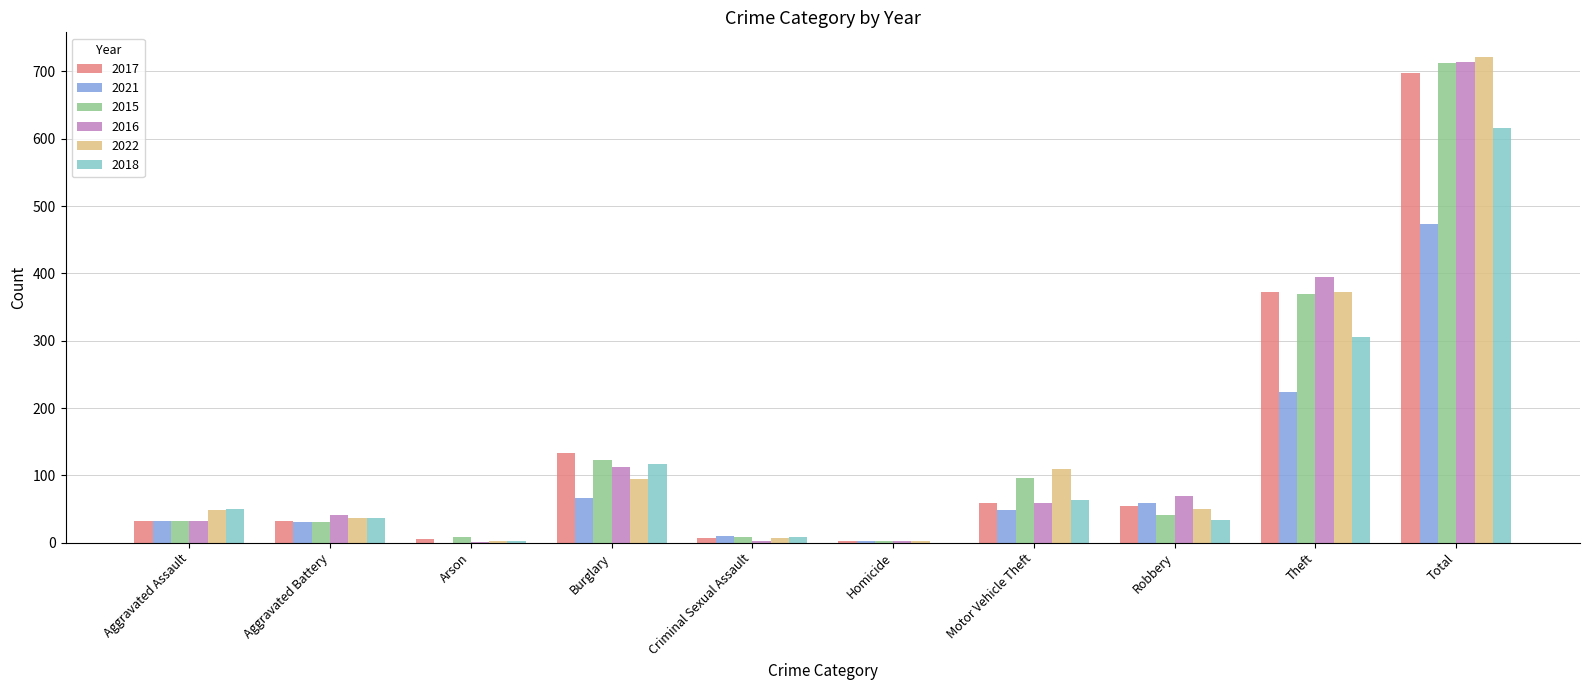

What is the difference between the 2016 values at Criminal Sexual Assault and Homicide?

1